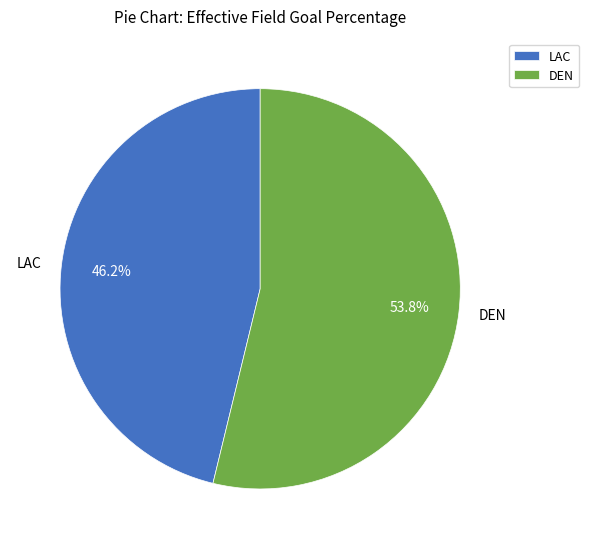

True or false: LAC accounts for 46% of the total.

True